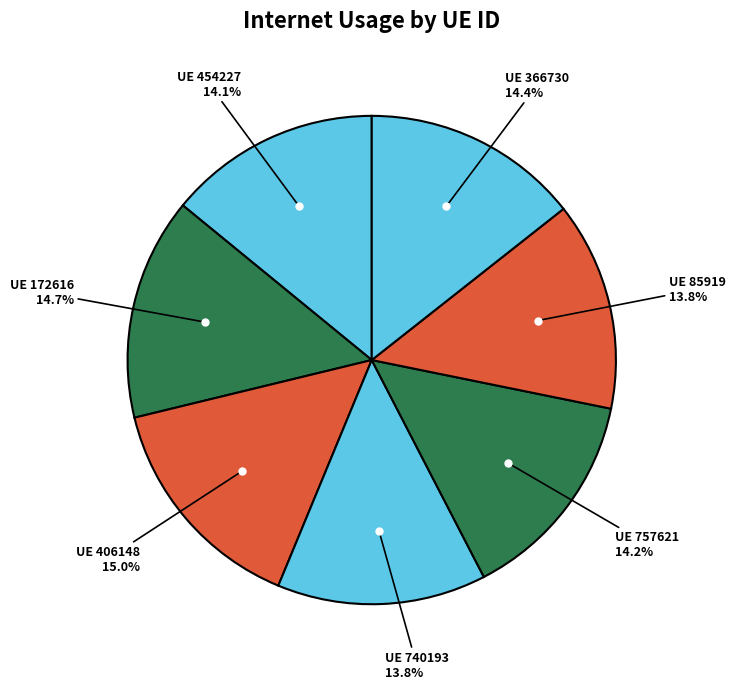

How many segments does this pie chart have?

7